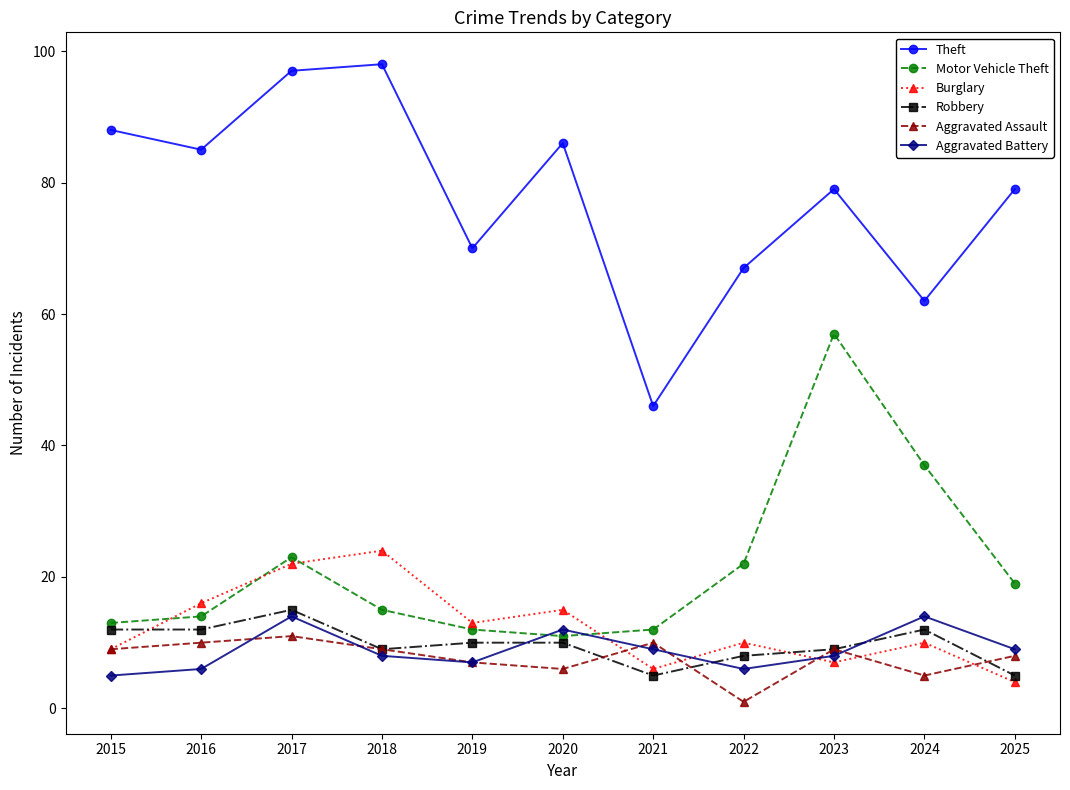

Which series has the widest spread of values?

Theft